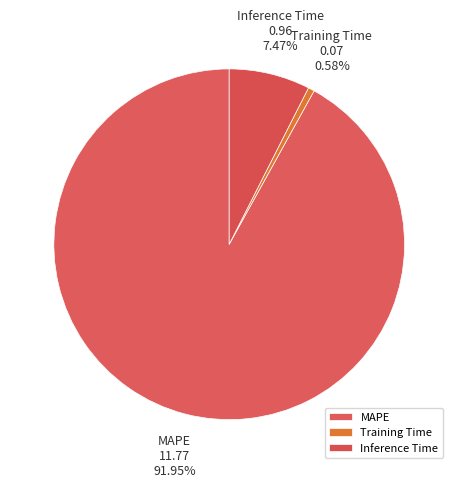

Which slice is the largest?

MAPE